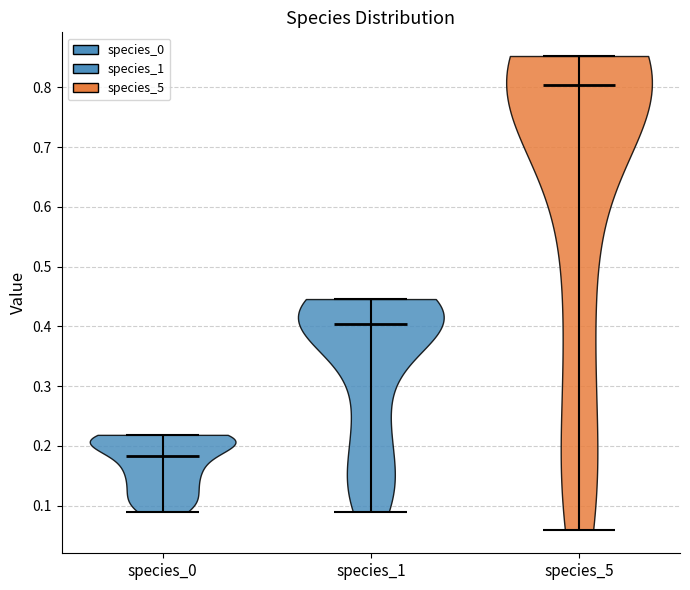

Where does the median line of the violin for species_0 sit on the y-axis? The values are not printed on the chart, so give them approximately, as read against the axis.

0.18